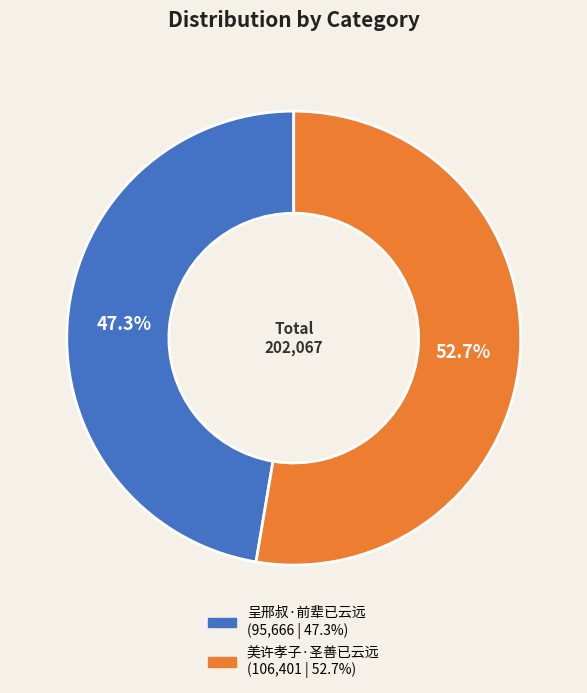

How many segments does this pie chart have?

2